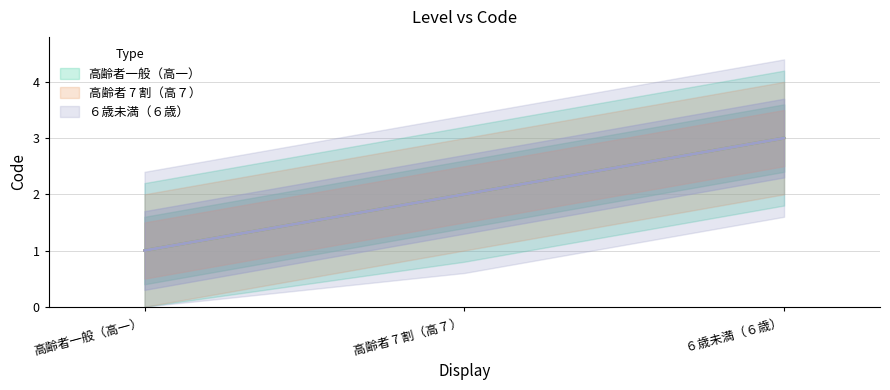

What value does the ６歳未満（６歳） series have at ６歳未満（６歳）?

3